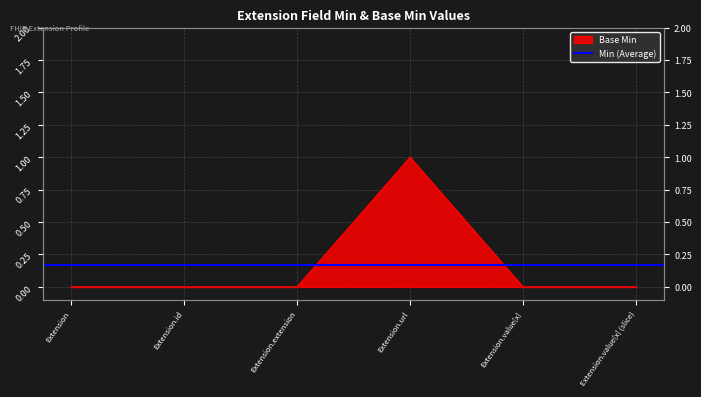

Reading left to right, list all the values displayed in this chart.

0	0	0	1	0	0